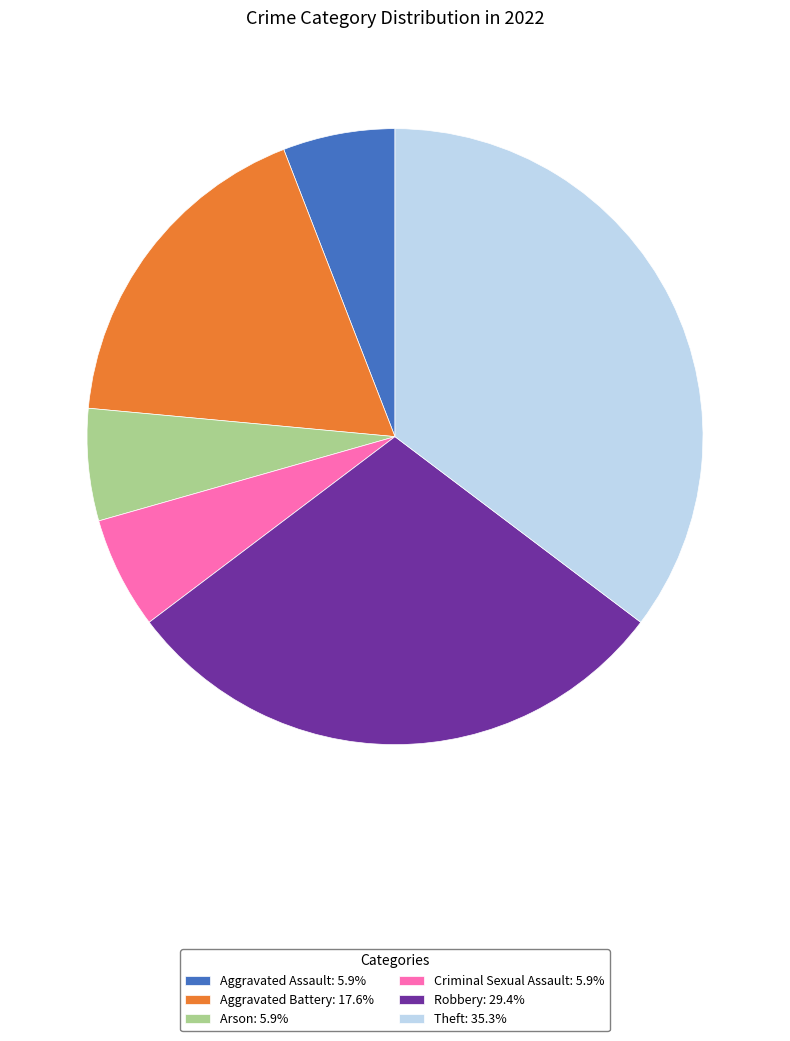

Approximately how many times larger is the value at Aggravated Battery: 17.6% compared to Robbery: 29.4%?

0.6